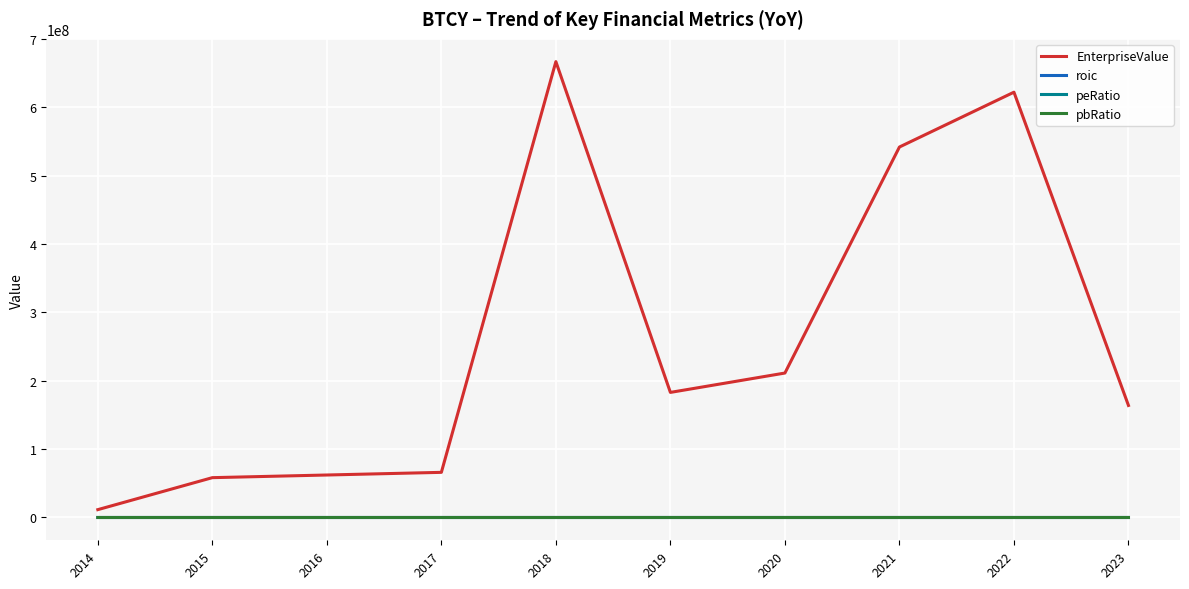

How many intersections are there between peRatio and roic?

1